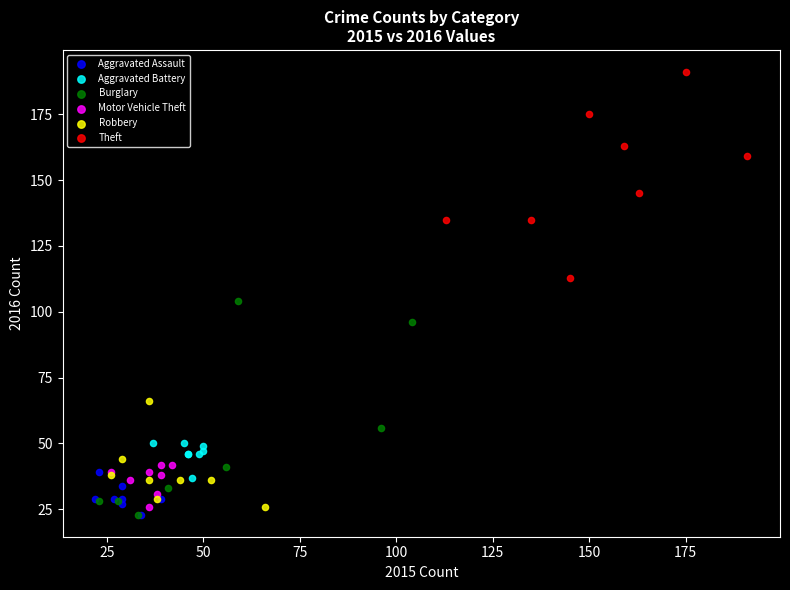

What are all the series names shown in the legend?

Aggravated Assault, Aggravated Battery, Burglary, Motor Vehicle Theft, Robbery, Theft